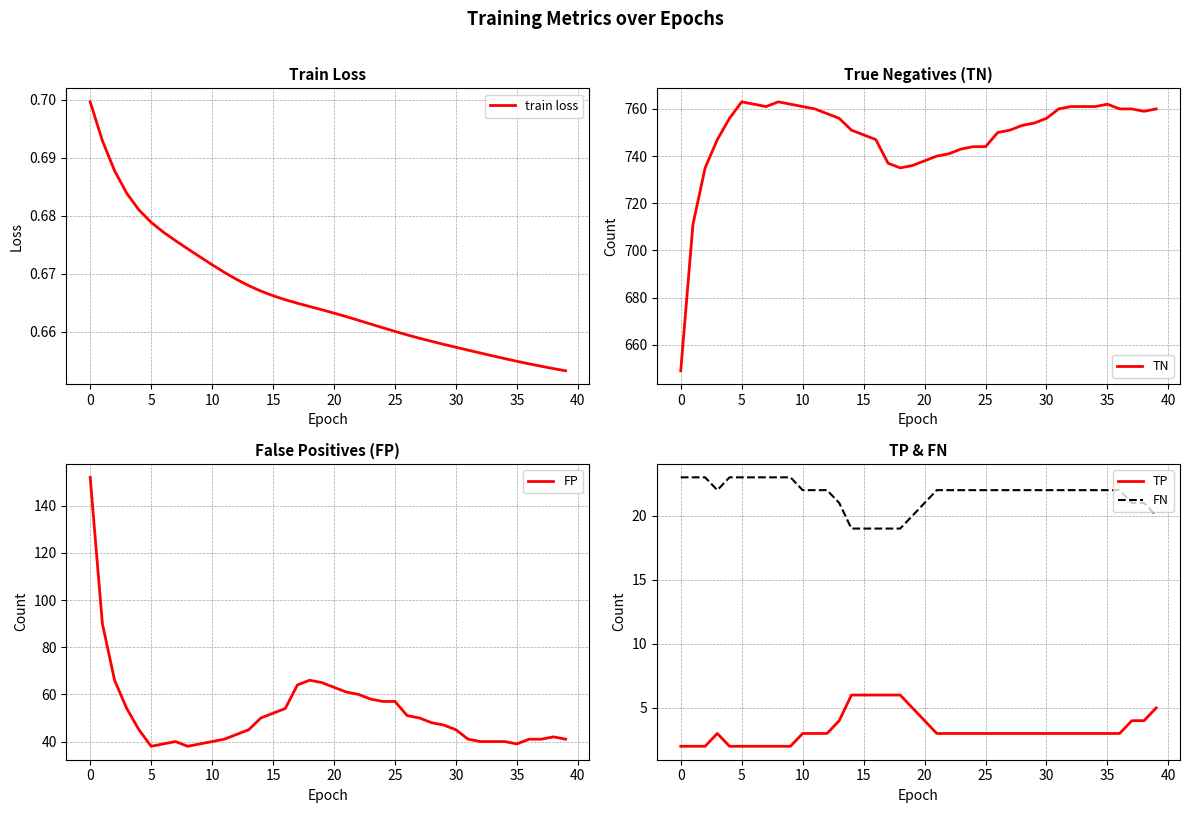

How many lines are shown in the chart?

5